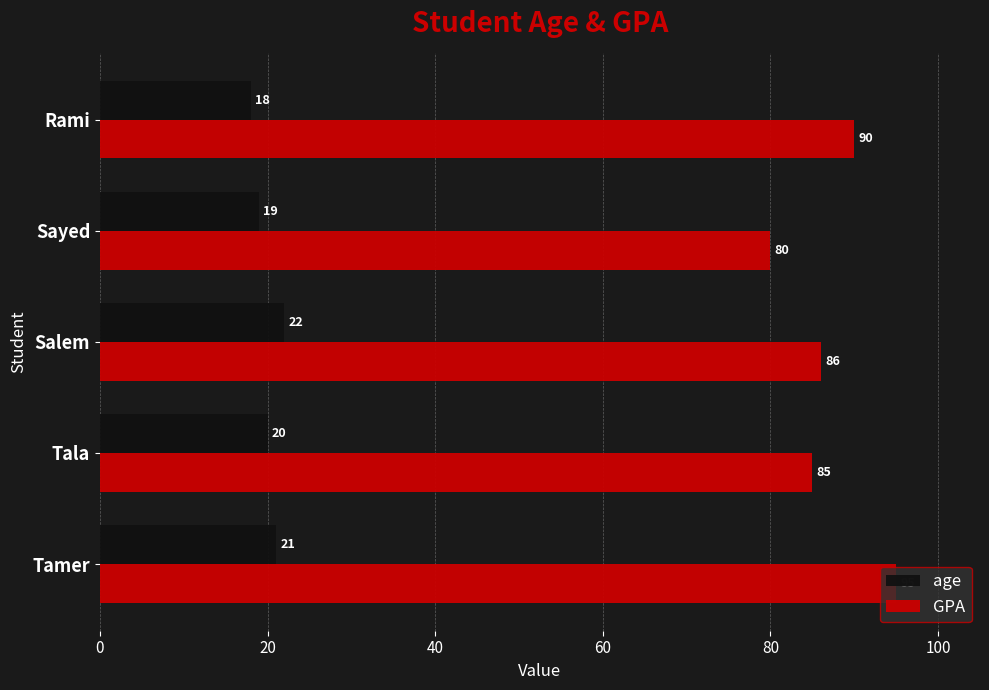

What is the maximum value for GPA?

95